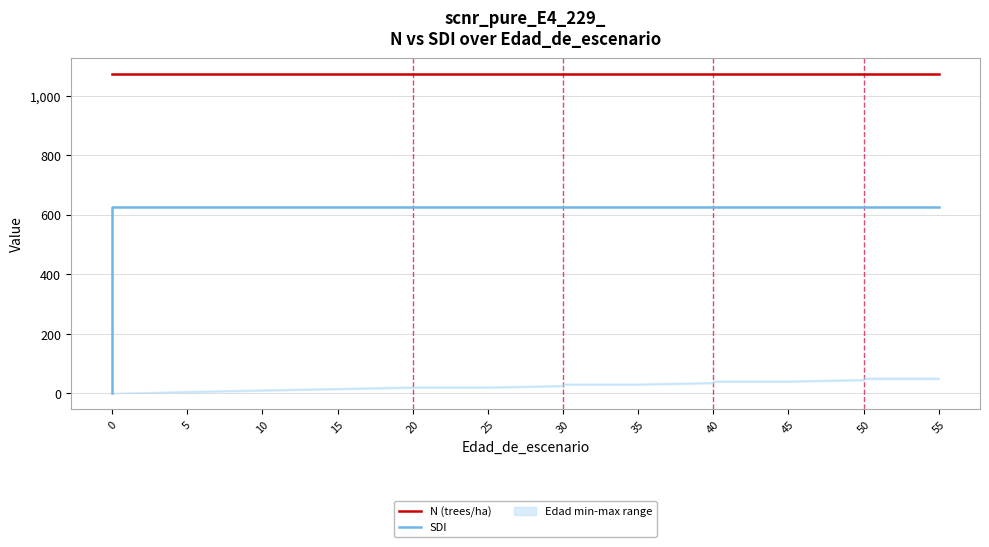

How many series are shown in this chart?

2